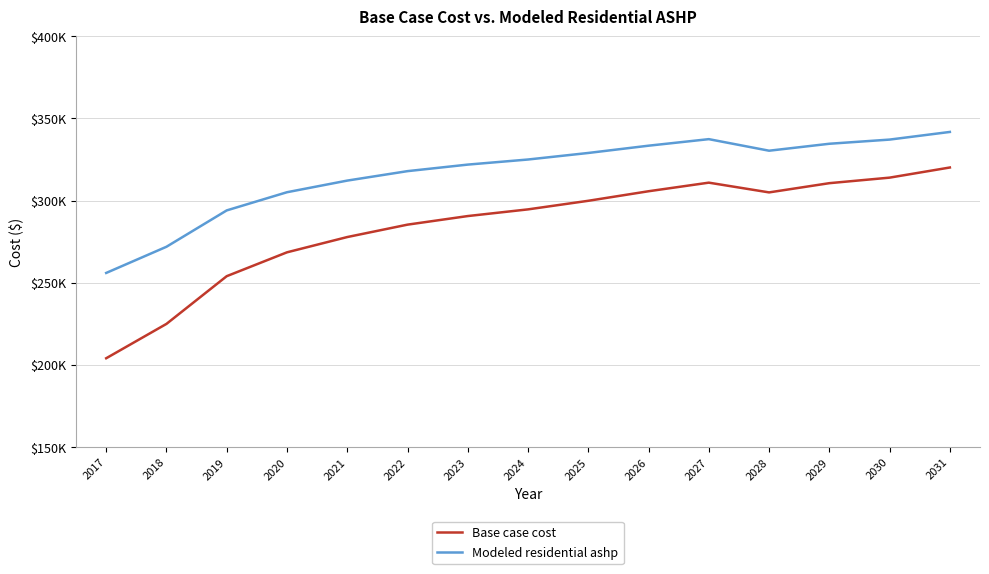

What are all the series names shown in the legend?

Base case cost, Modeled residential ashp